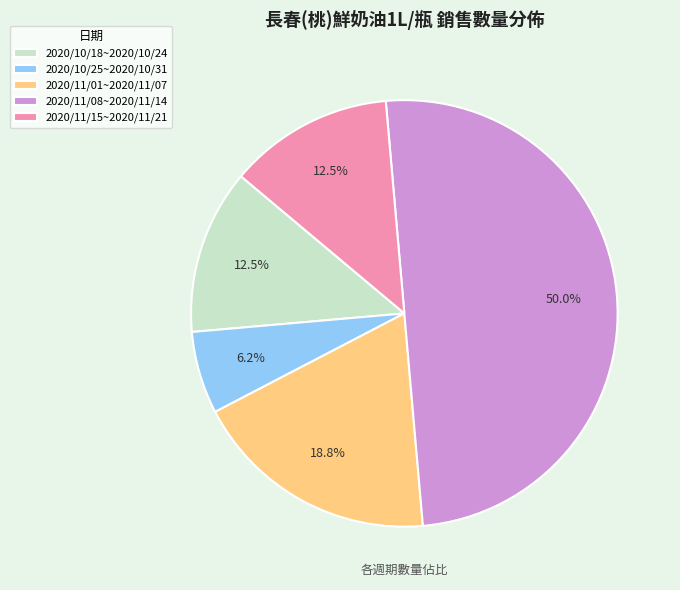

Combined, what portion of the pie is 2020/11/15~2020/11/21 and 2020/11/08~2020/11/14?

62.5%